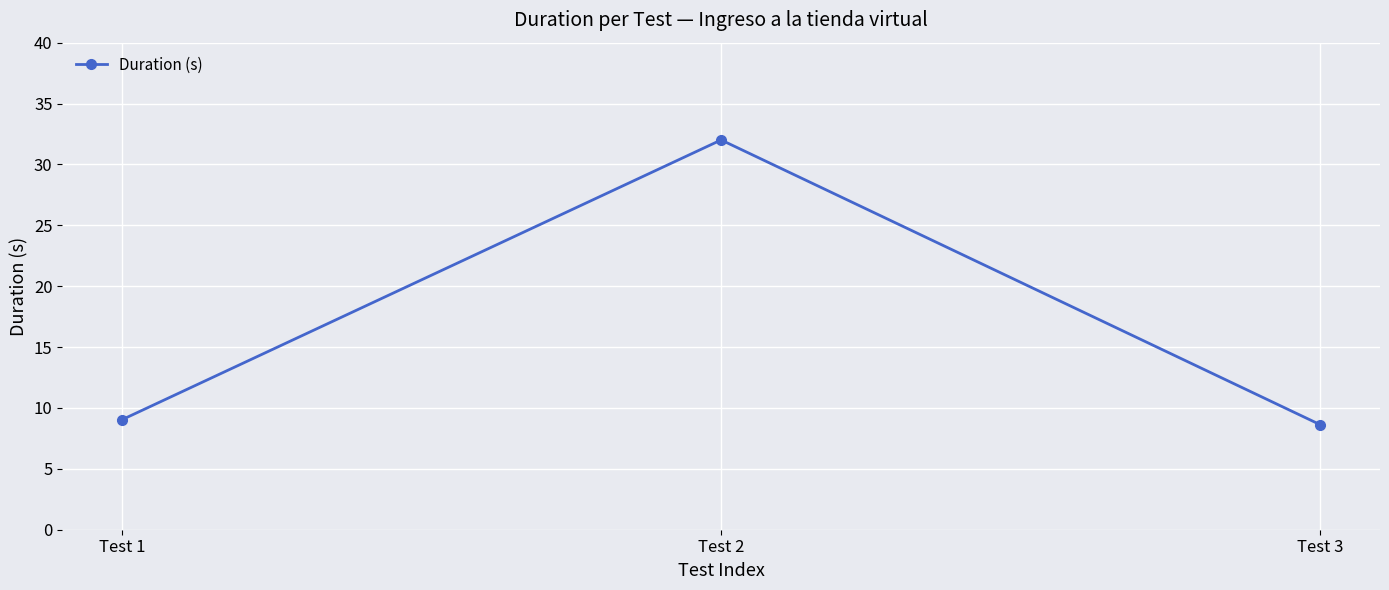

How many lines are shown in the chart?

1